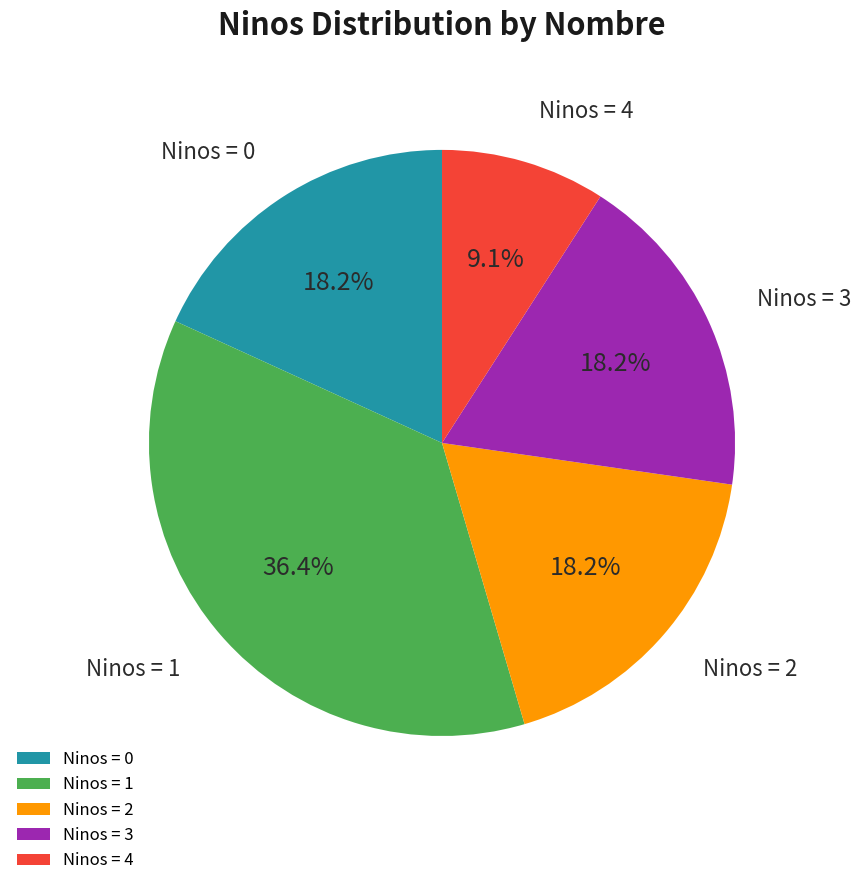

Is there a majority slice in this chart?

No